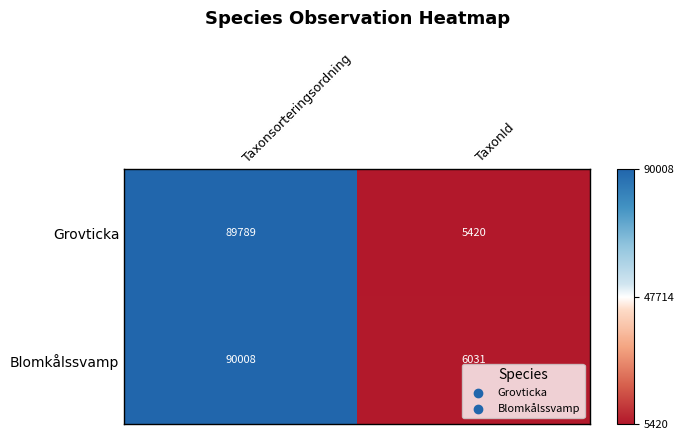

What is the total value across all series at Taxonsorteringsordning?

179797